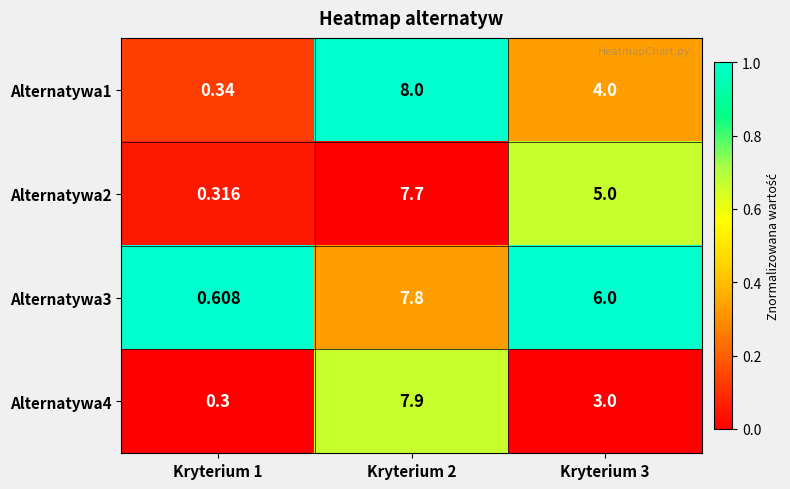

Is the value of Alternatywa3 at Kryterium 3 greater than the value of Alternatywa4 at Kryterium 2?

No